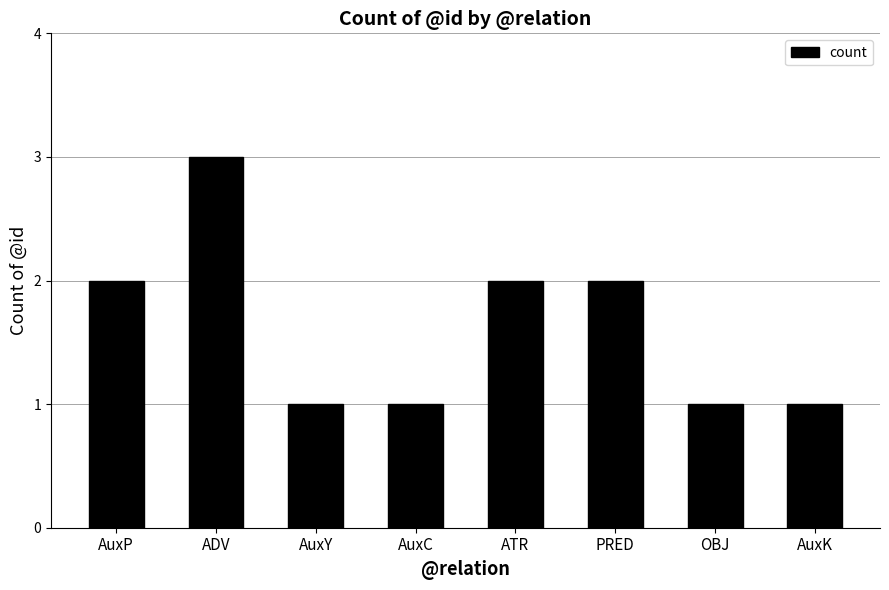

How many data points are less than 2?

4